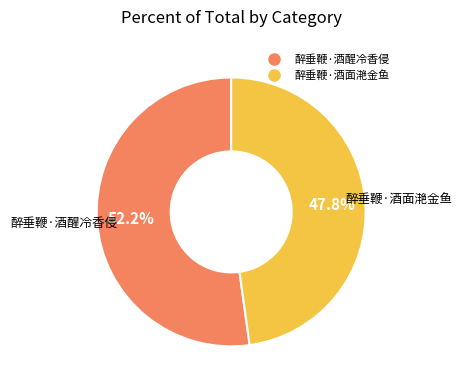

How much of the chart is everything except 醉垂鞭·酒面滟金鱼?

52.2%